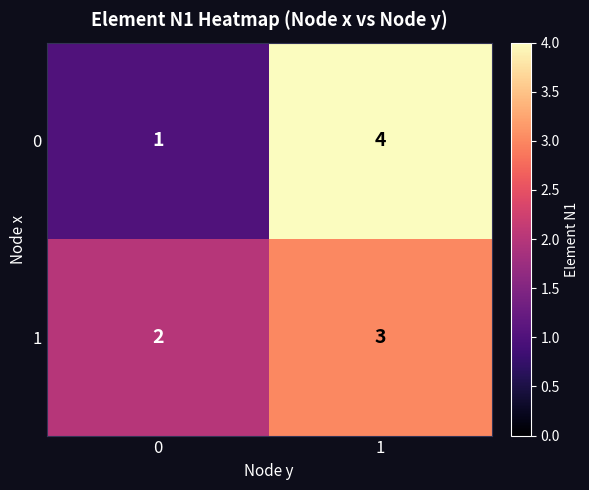

Which series changed the most between 0 and 1?

0